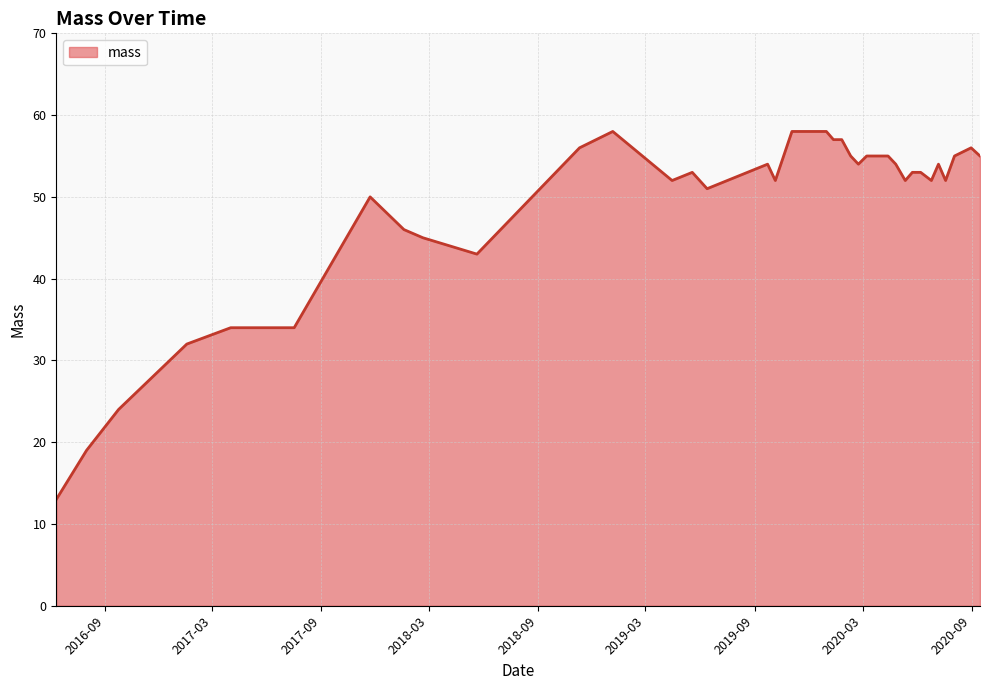

What is the sum of all values?

1985